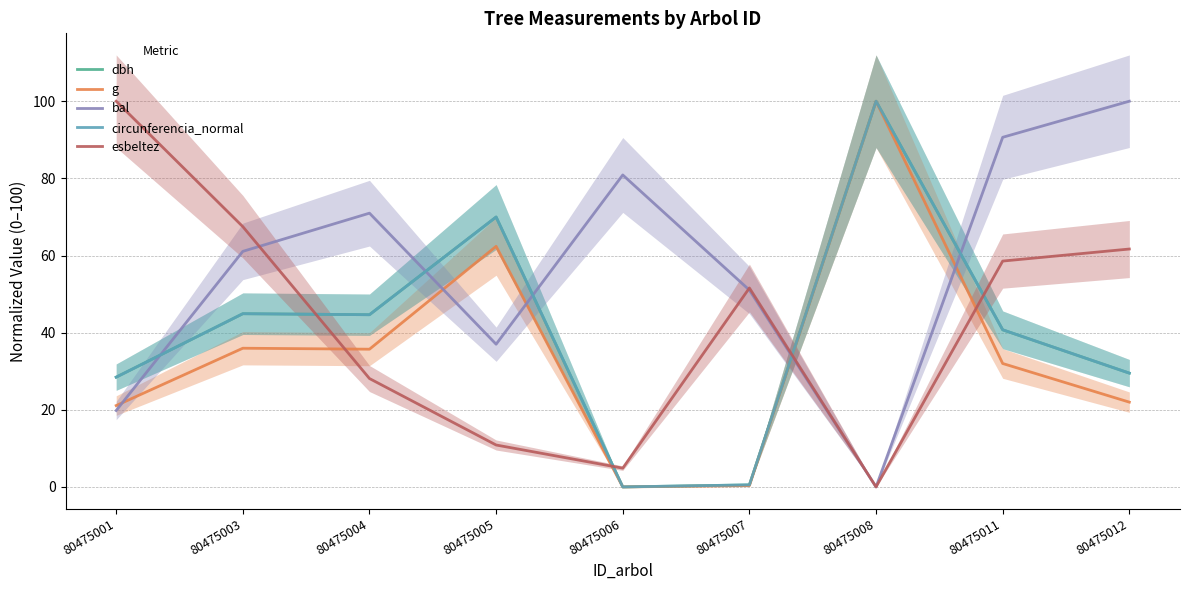

What is the value of the circunferencia_normal point at the 2nd from the left?

44.9